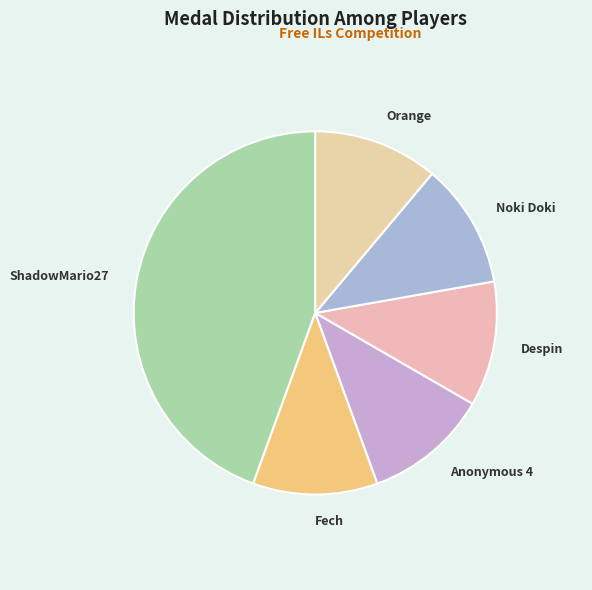

Count the number of slices in the pie.

6